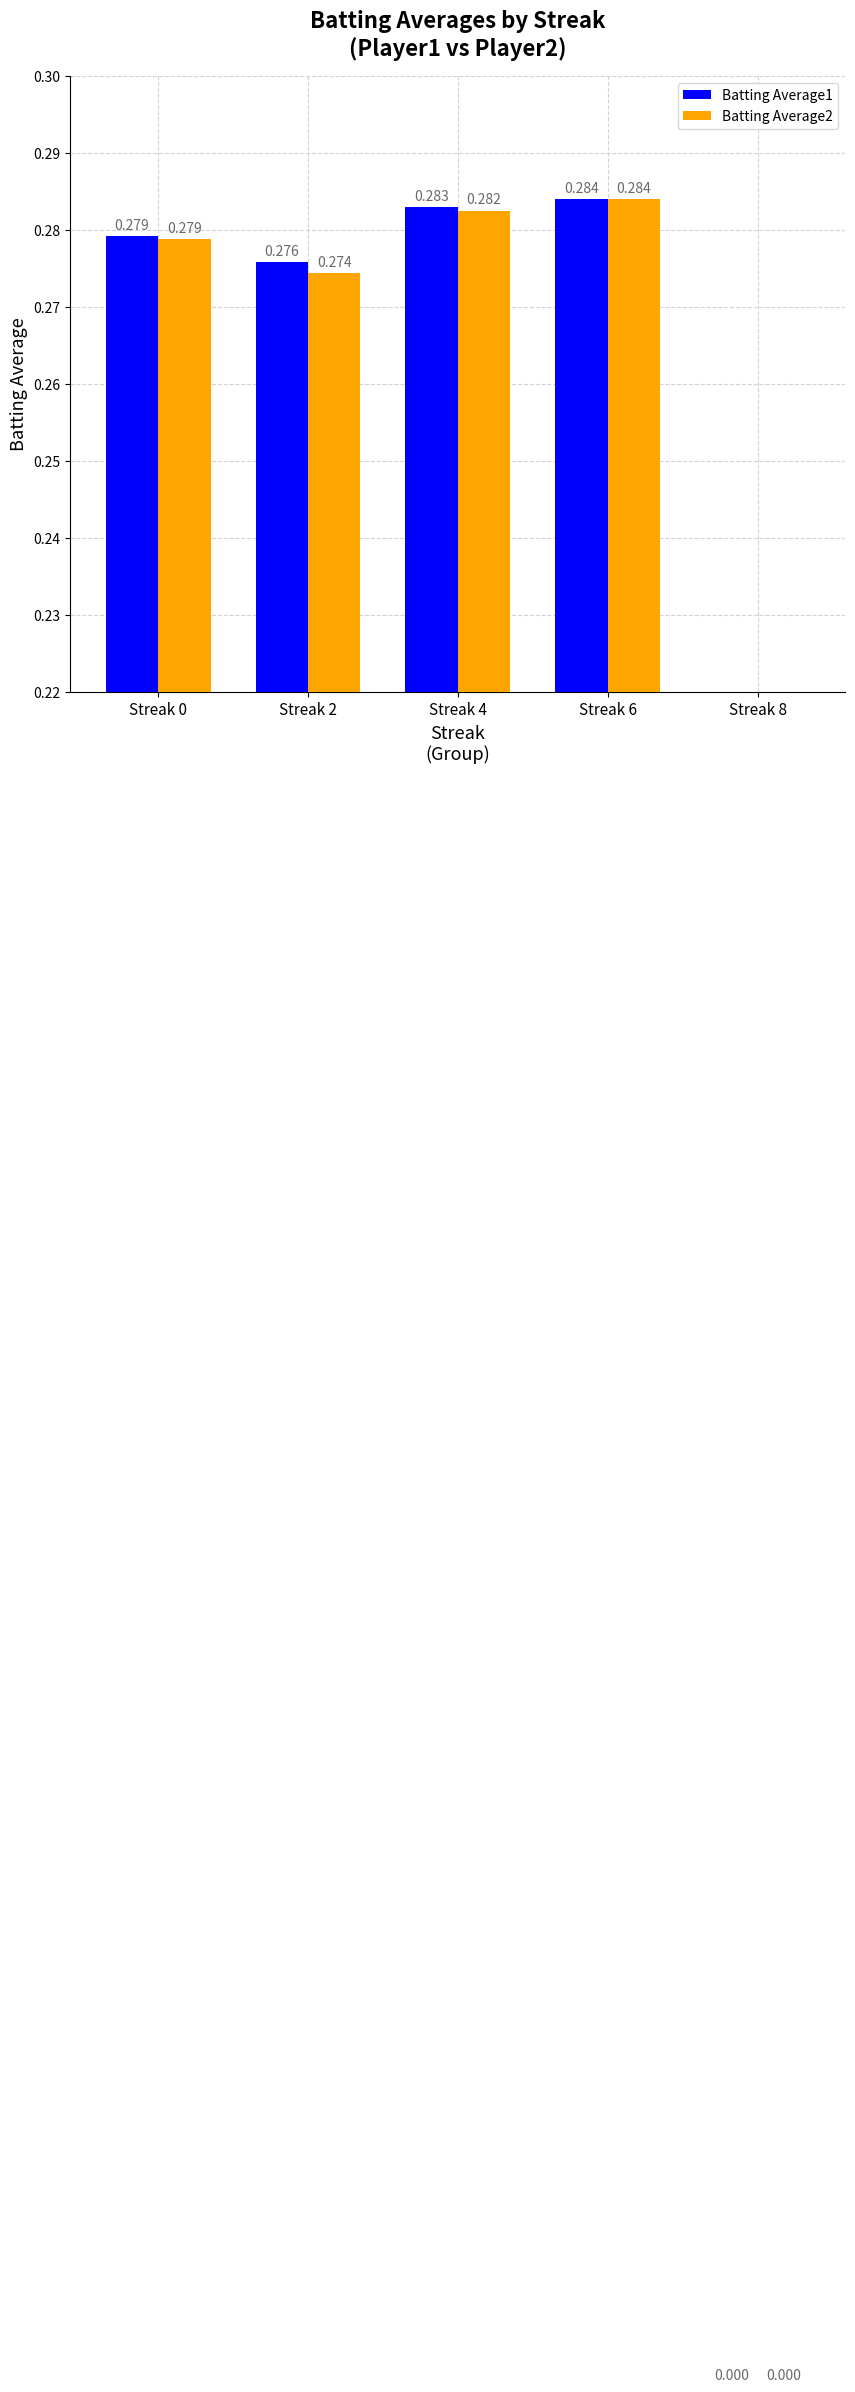

Reading left to right, transcribe all the data shown in this chart.

Batting Average1: Streak 0=0.3	Streak 2=0.3	Streak 4=0.3	Streak 6=0.3	Streak 8=0.0
Batting Average2: Streak 0=0.3	Streak 2=0.3	Streak 4=0.3	Streak 6=0.3	Streak 8=0.0